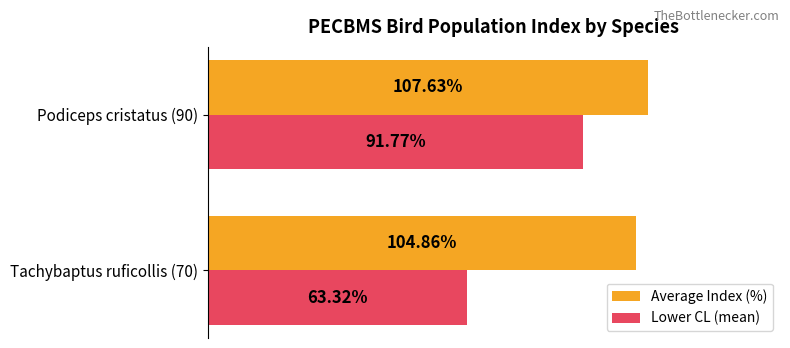

At which category is the sum across all series the highest?

Podiceps cristatus (90)